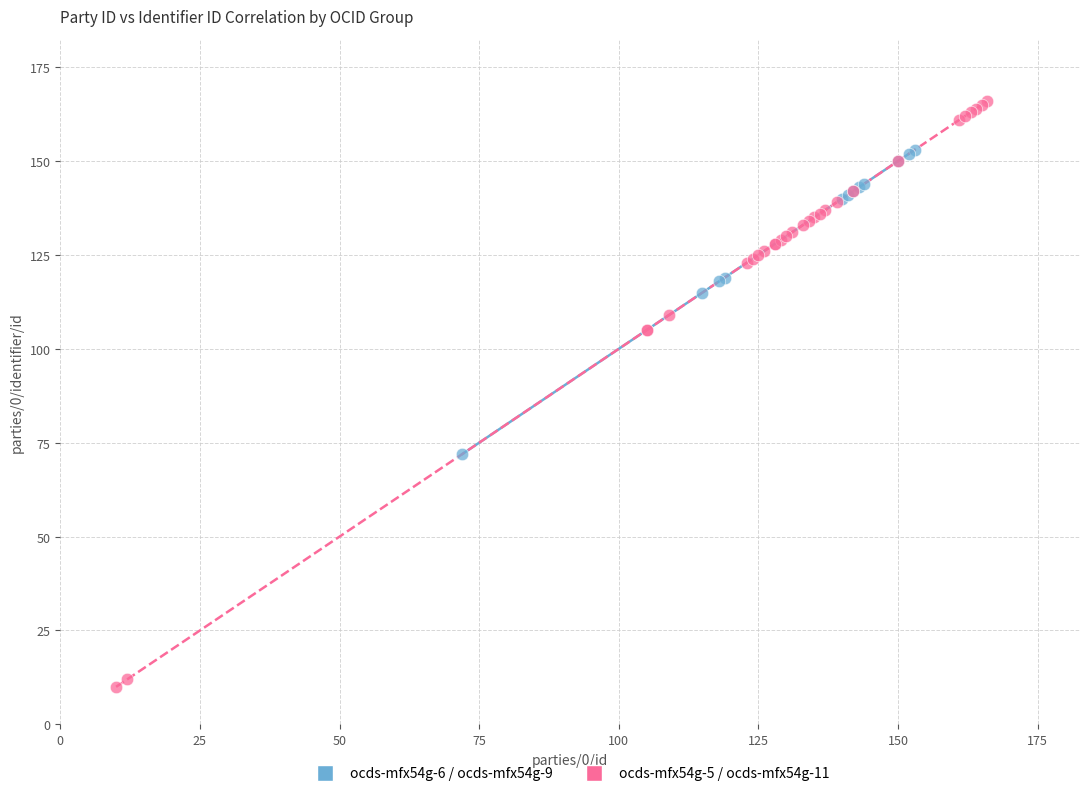

Which series has the widest spread of Y values?

ocds-mfx54g-5 / ocds-mfx54g-11